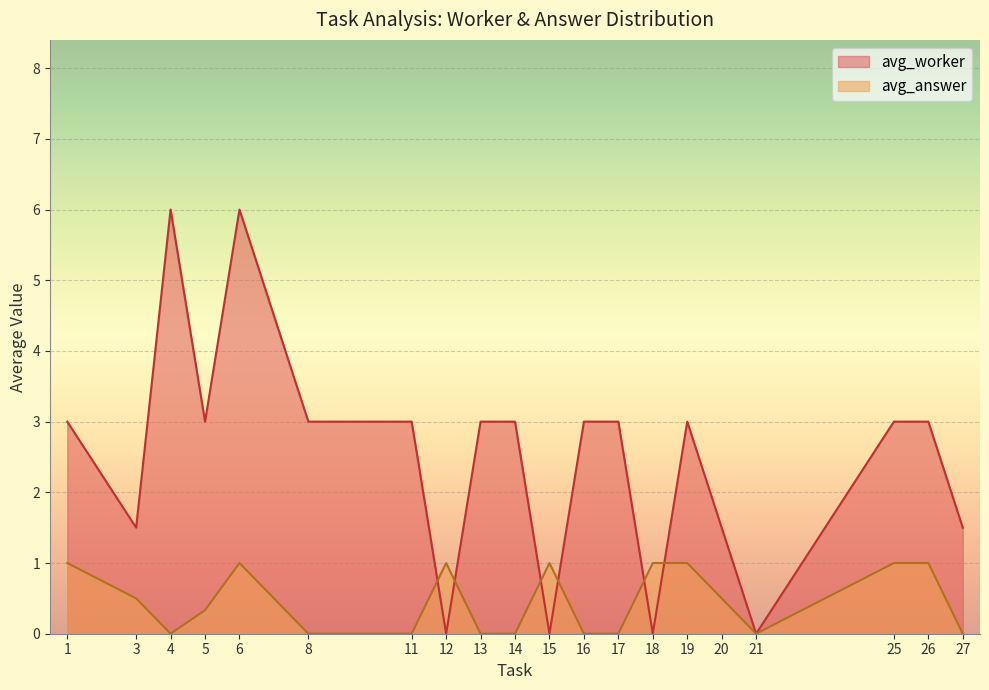

What is the spread (max minus min) of values at 3?

1.0